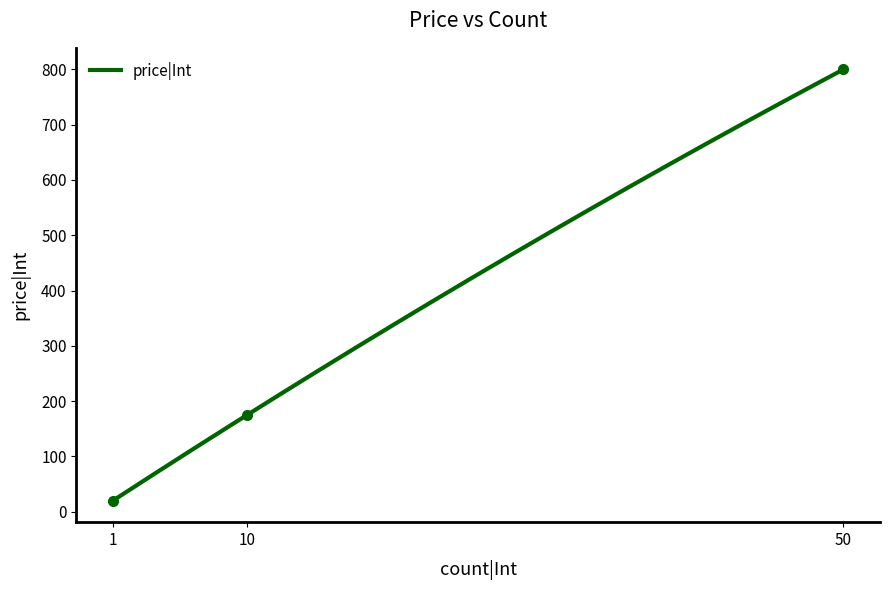

What is the value of the 1st point from the left?

20